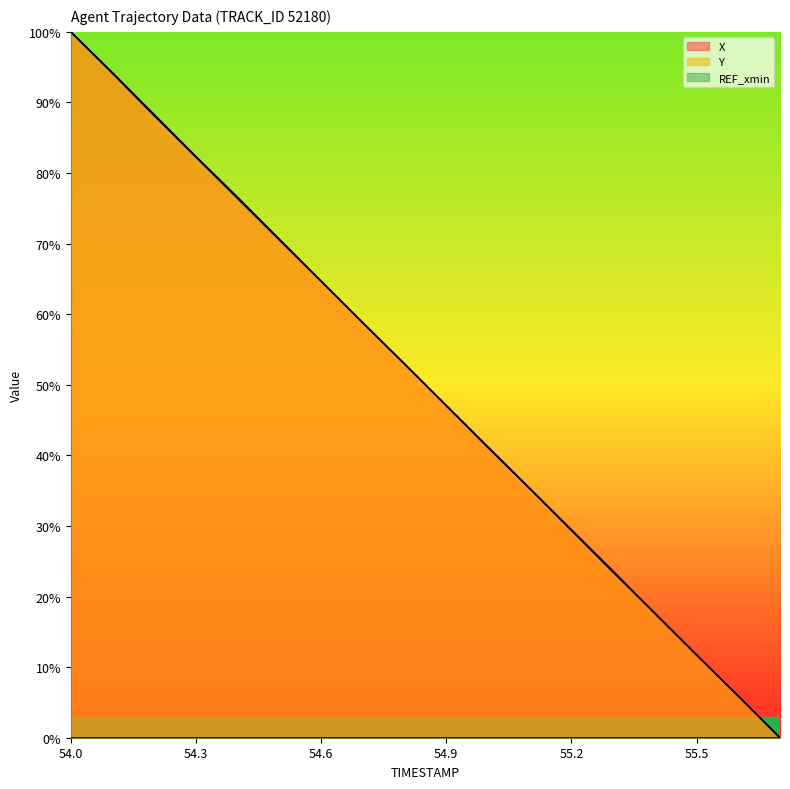

What is the sum of all X values?

899.7